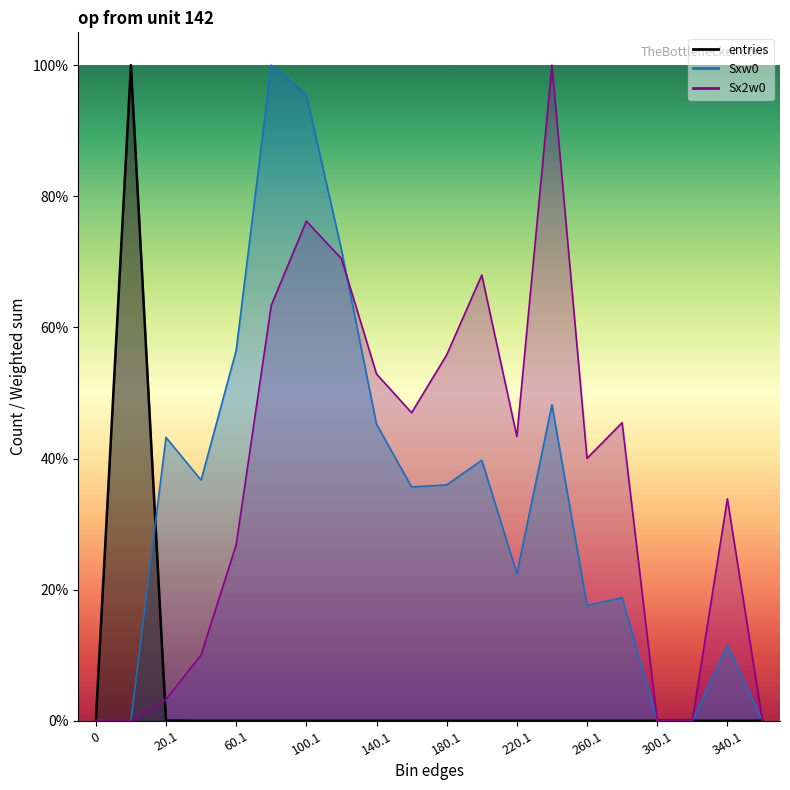

What is the label of the 5th point from the left?

60.1